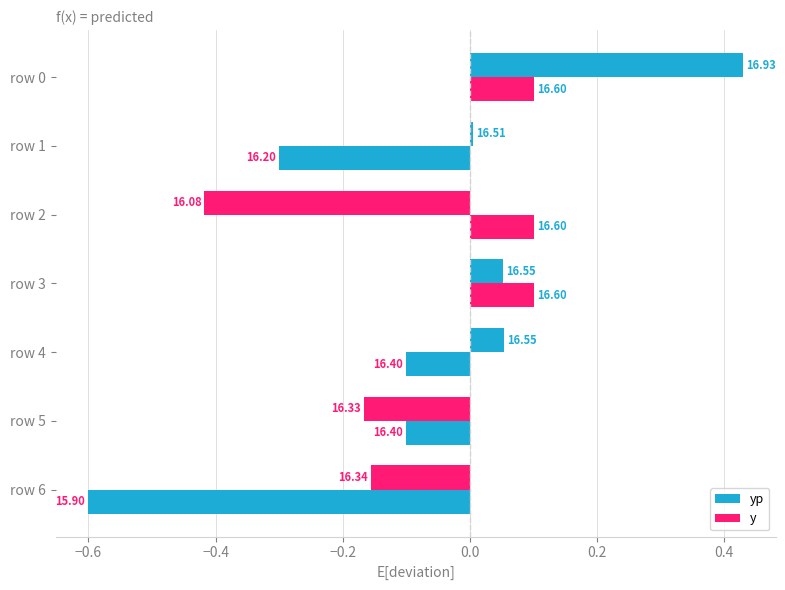

What are all the series names shown in the legend?

yp, y